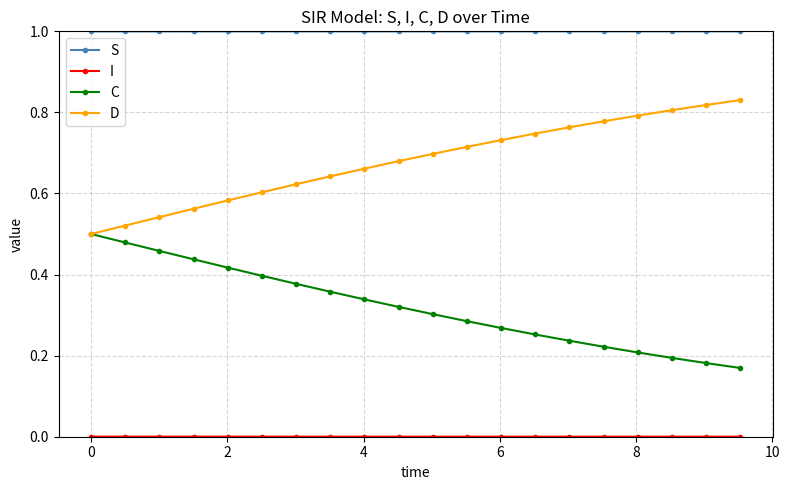

True or false: S and D intersect in this chart.

False